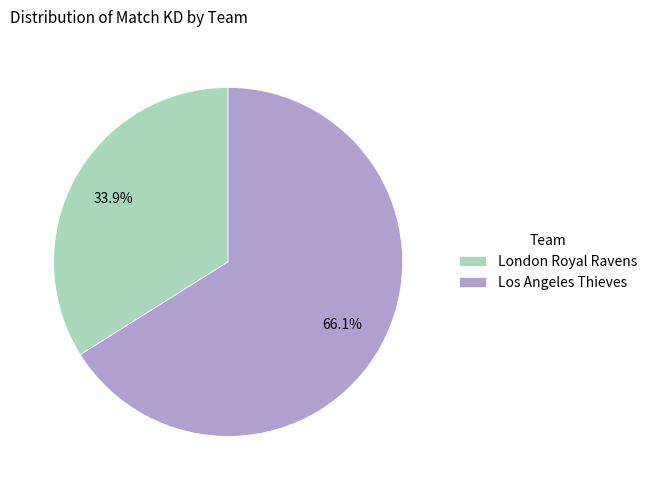

Which slice represents more than half of the pie?

Los Angeles Thieves